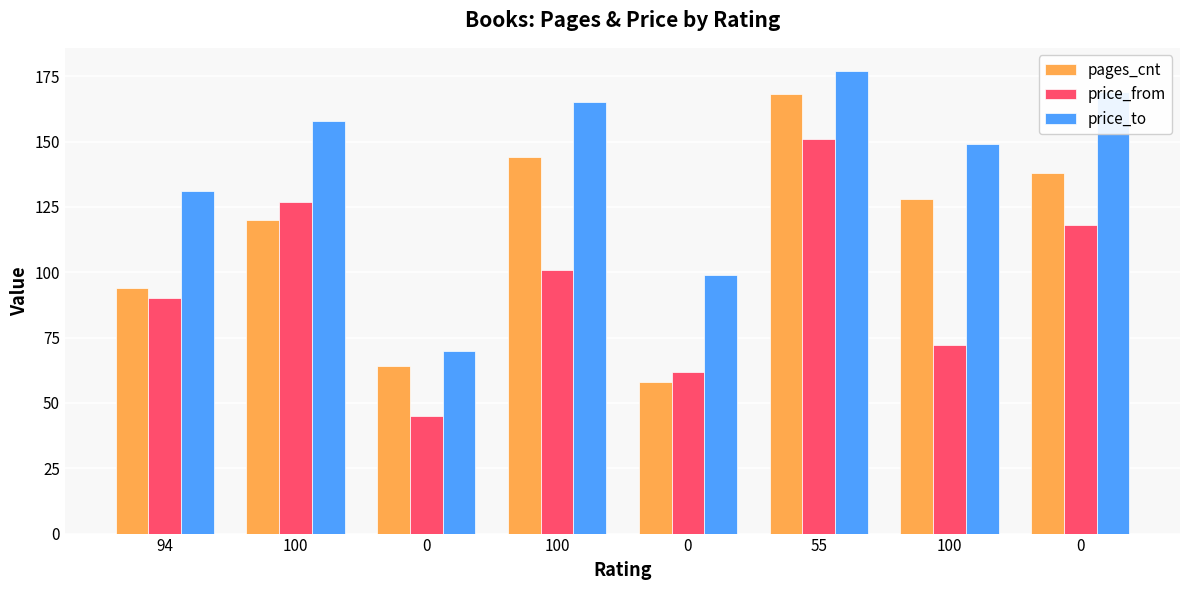

What are all the series names shown in the legend?

pages_cnt, price_from, price_to